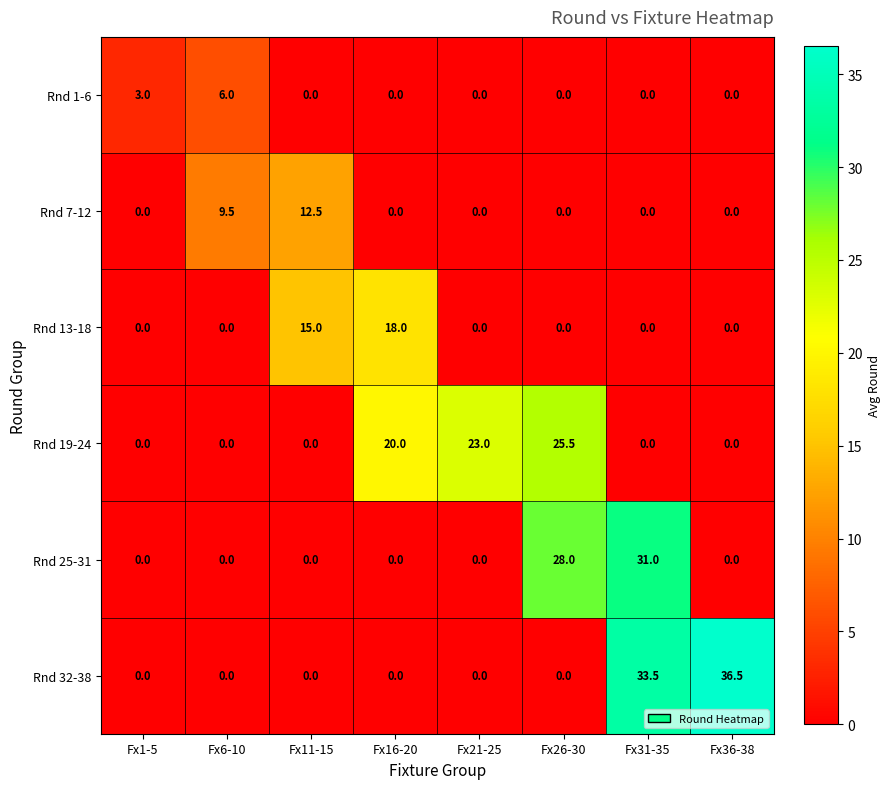

What is the greatest value displayed?

36.5